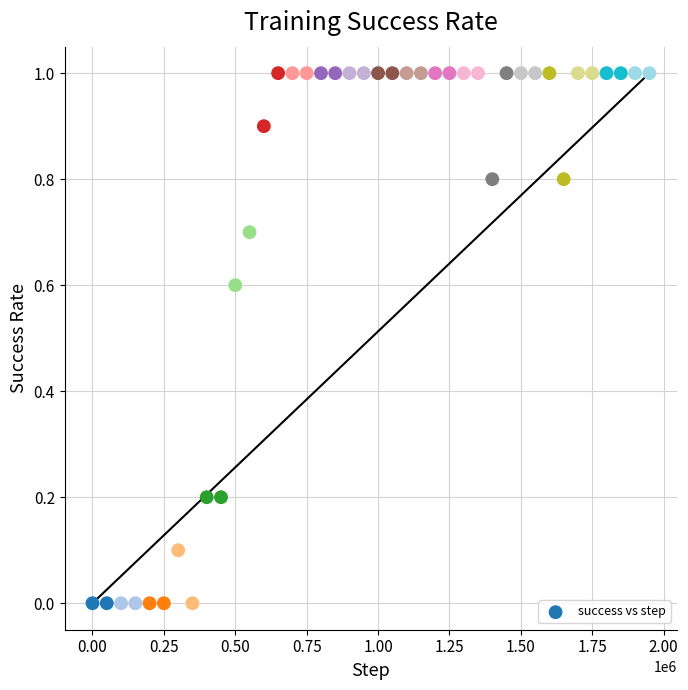

What is the range of X values (max minus min)?

1950000.0